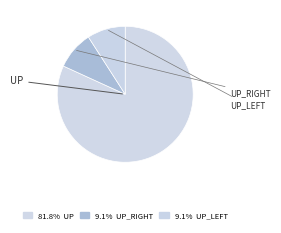

Count the number of slices in the pie.

3